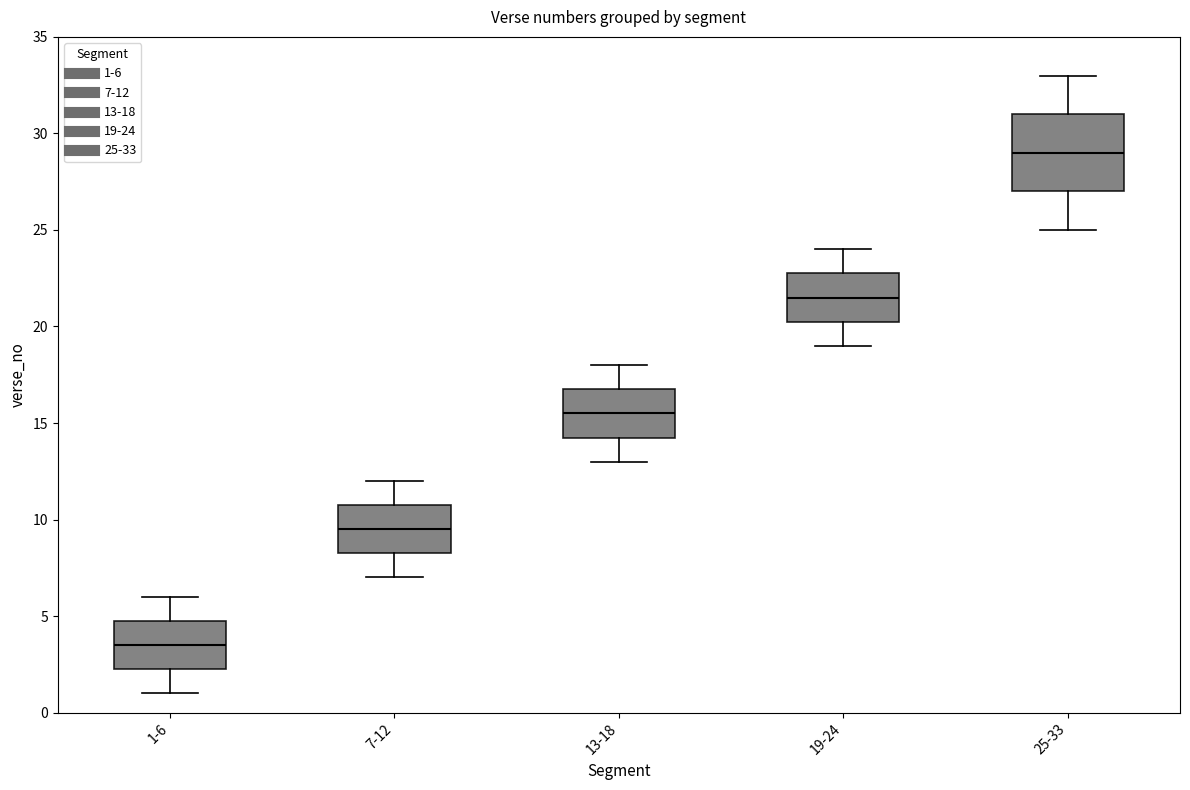

Reading left to right, read every box against the y-axis: the position of its median line, the range the box covers, and the ends of its whiskers. The values are not printed on the chart, so give them approximately, as read against the axis.

1-6: median 3.5, box 2.5 to 5.0, whiskers 1.0 to 6.0
7-12: median 9.5, box 8.5 to 11.0, whiskers 7.0 to 12.0
13-18: median 15.5, box 14.5 to 17.0, whiskers 13.0 to 18.0
19-24: median 21.5, box 20.5 to 23.0, whiskers 19.0 to 24.0
25-33: median 29.0, box 27.0 to 31.0, whiskers 25.0 to 33.0